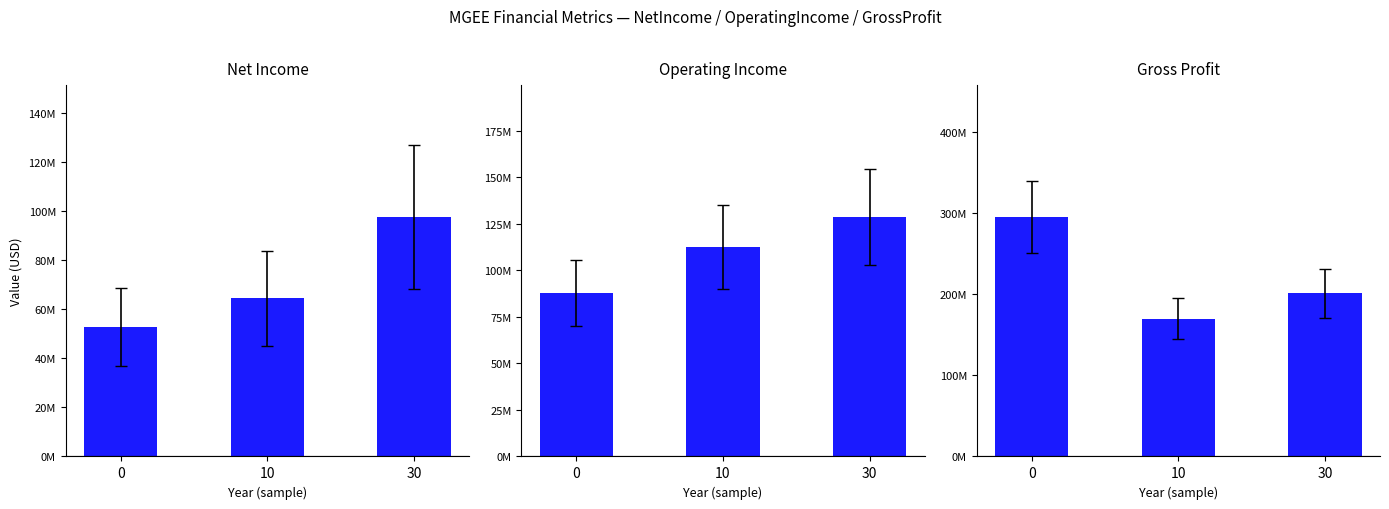

What are all the series names shown in the legend?

NetIncome, OperatingIncome, GrossProfit